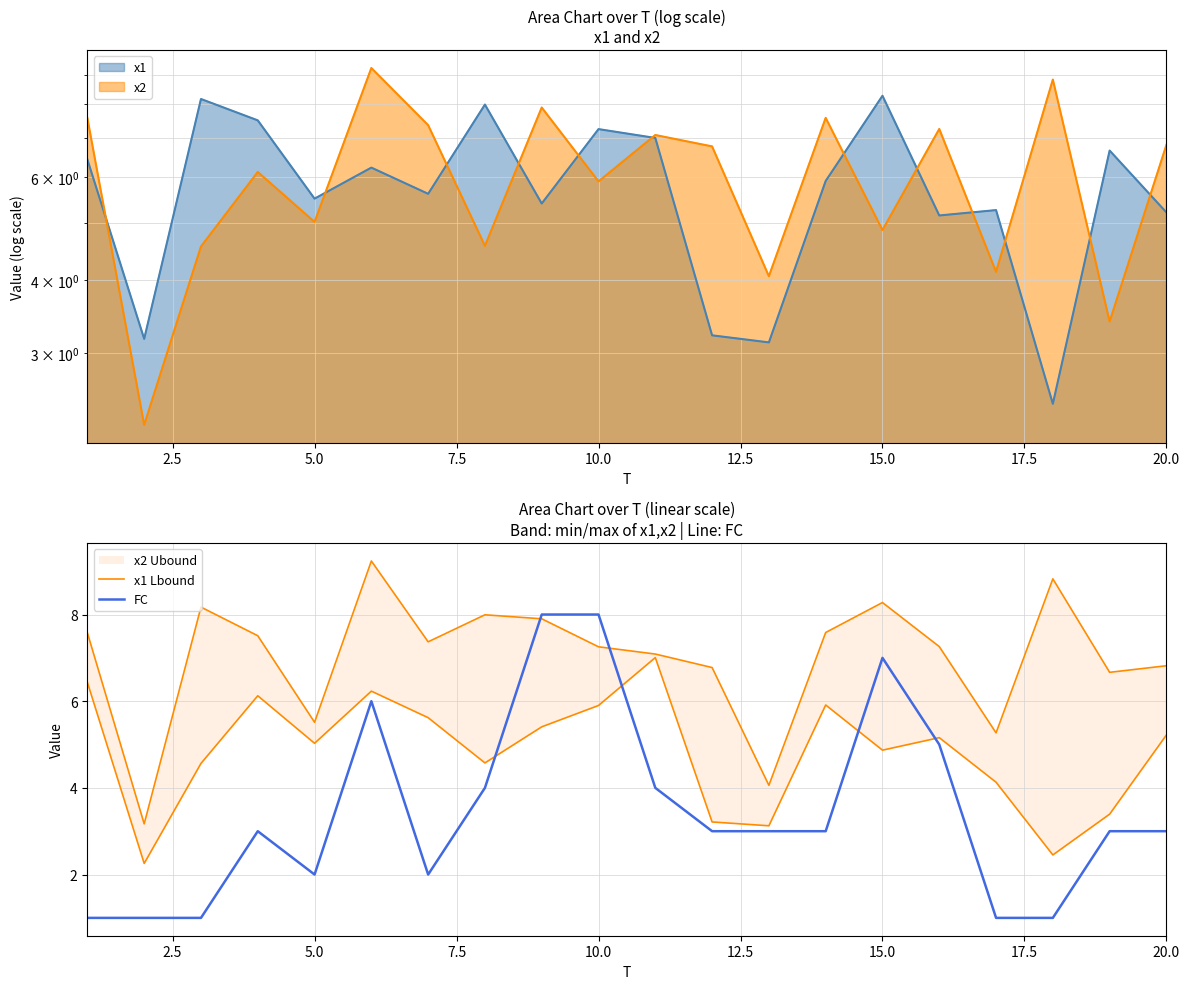

True or false: FC and x1 Lbound intersect in this chart.

True